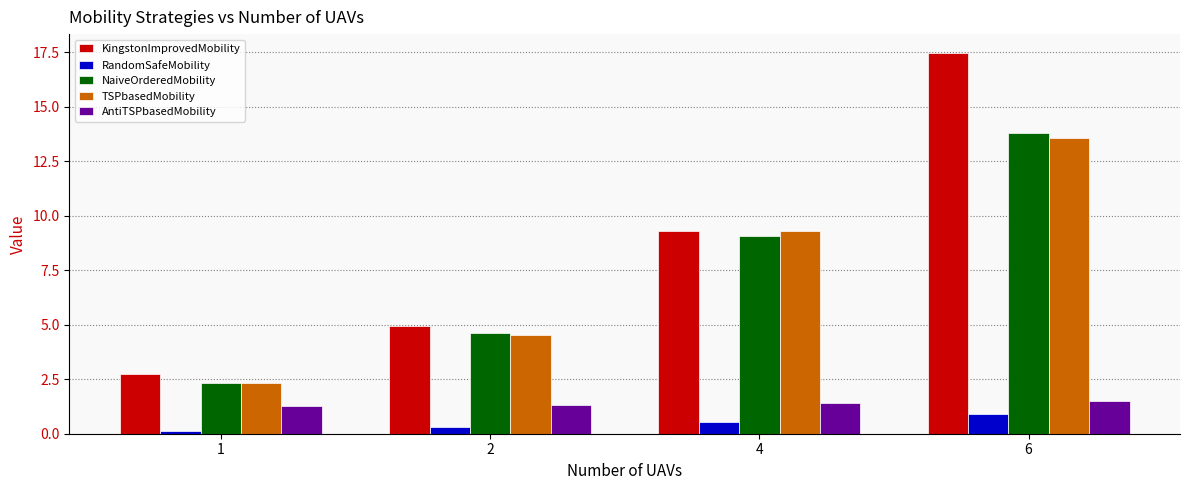

List the labels in order of KingstonImprovedMobility value, smallest first.

1, 2, 4, 6